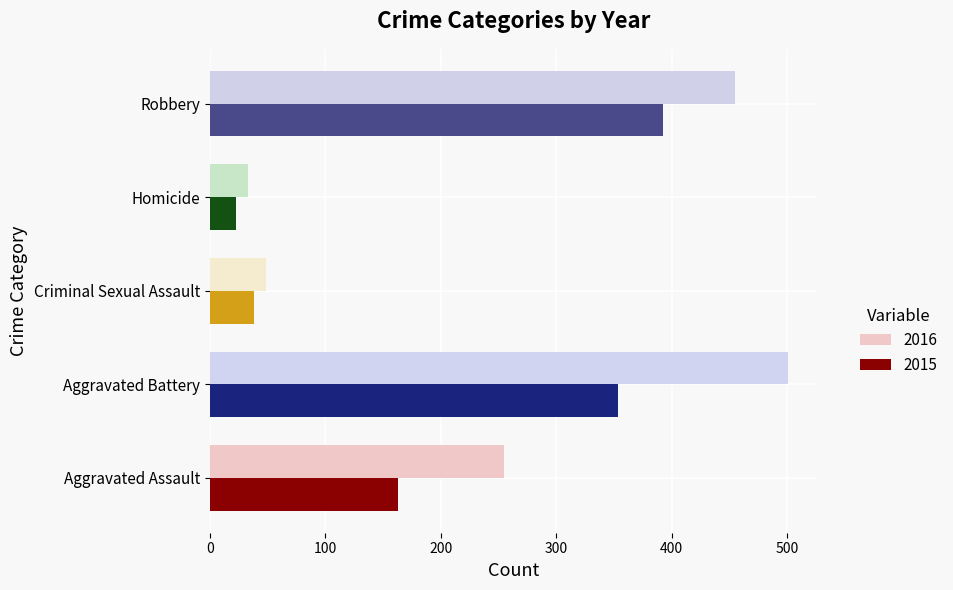

Which series has the largest range (max minus min)?

2016